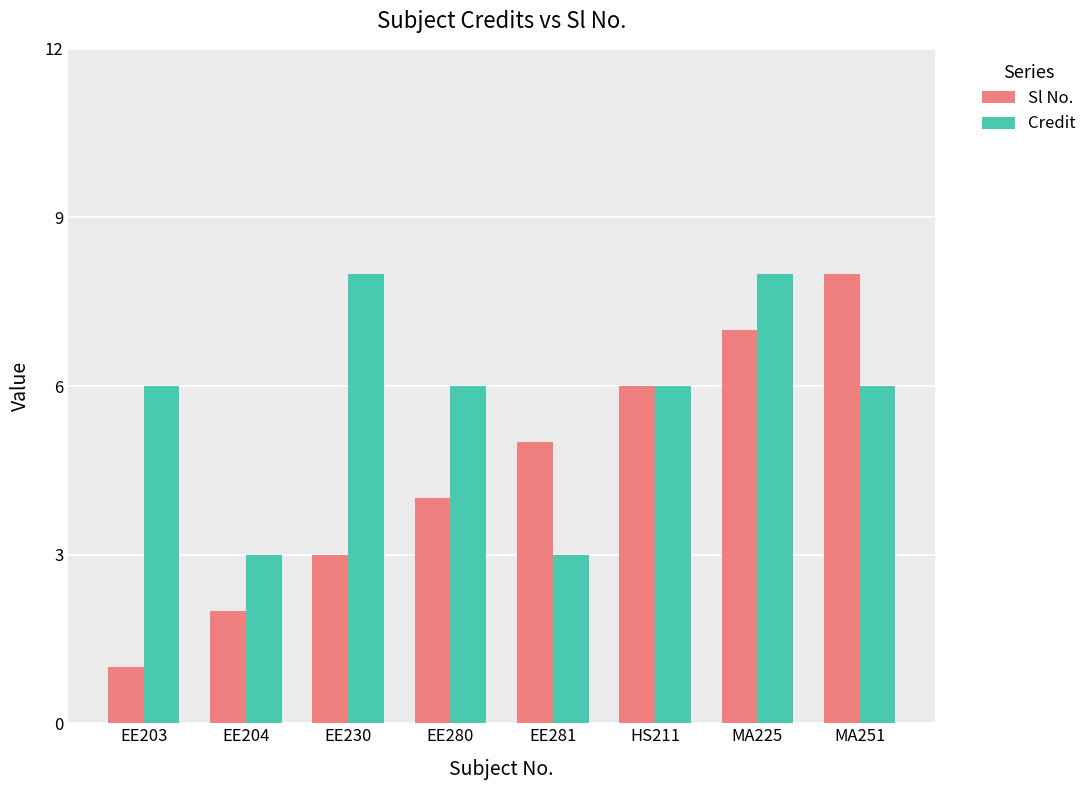

Rank the categories by Sl No. value from lowest to highest.

EE203, EE204, EE230, EE280, EE281, HS211, MA225, MA251